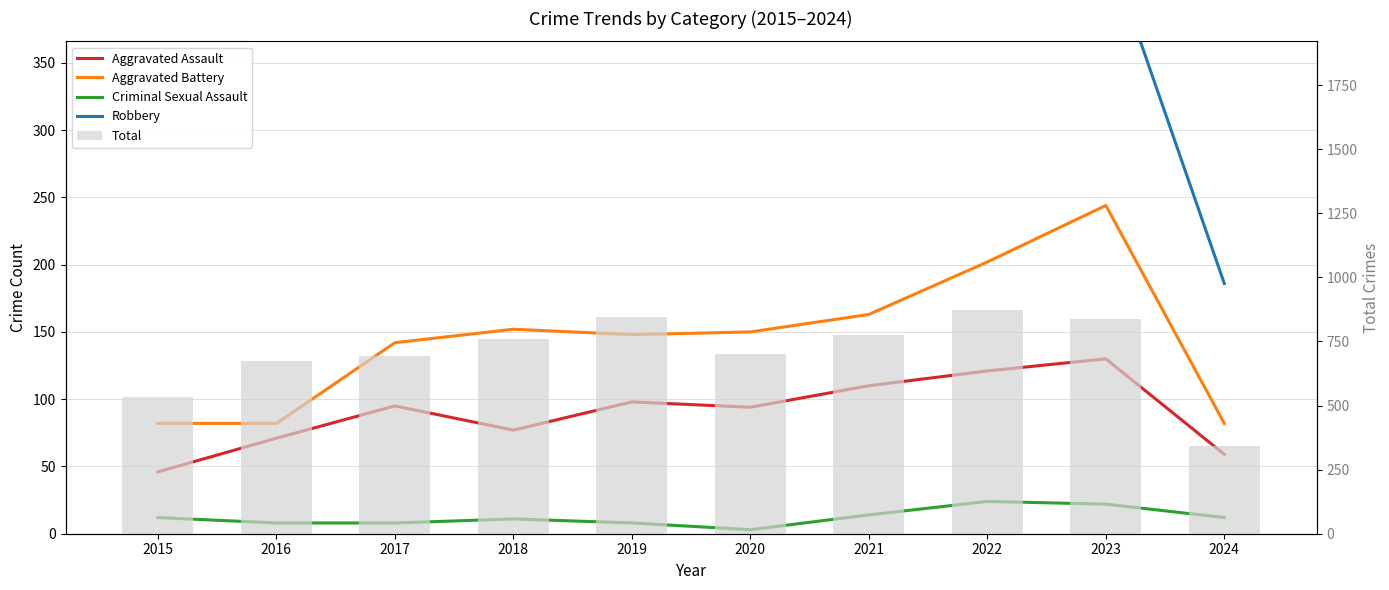

Which series has the largest total across all categories?

Total